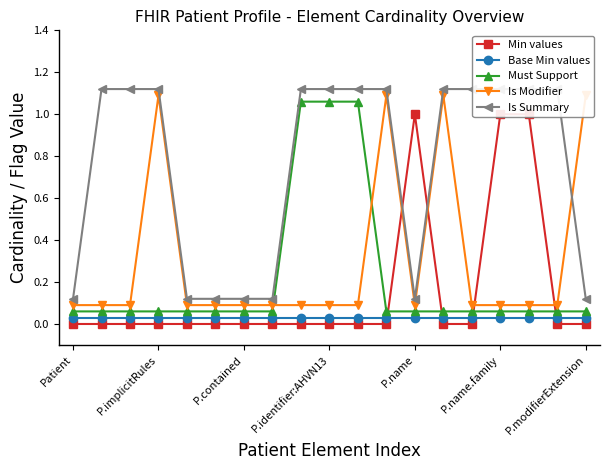

How many positive values does the Min values series have?

3